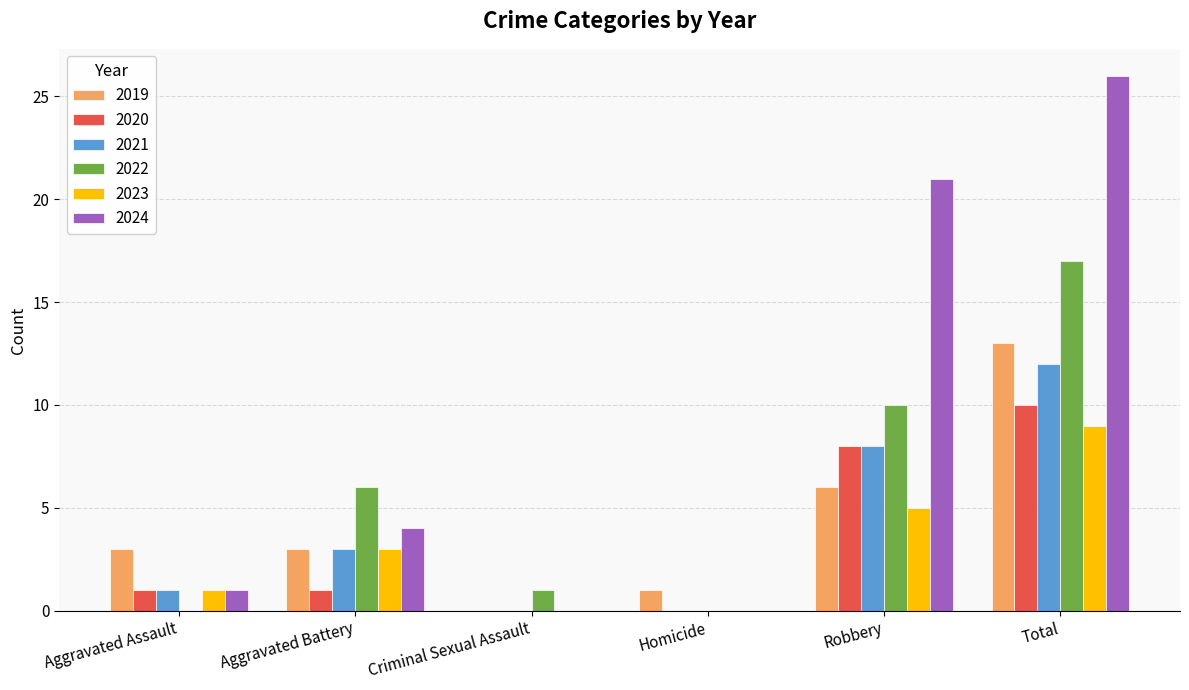

What is the sum of all 2023 values?

18